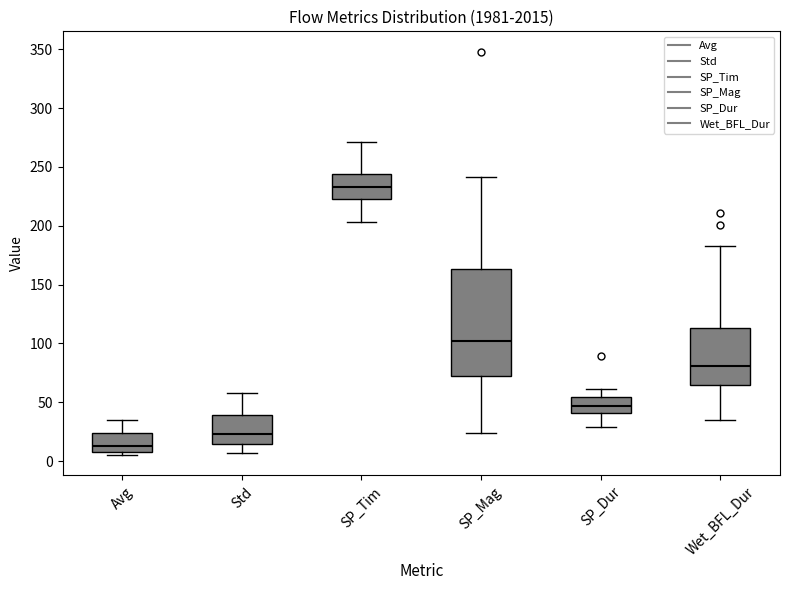

Reading left to right, read every box against the y-axis: the position of its median line, the range the box covers, and the ends of its whiskers. The values are not printed on the chart, so give them approximately, as read against the axis.

Avg: median 10 (just above the box's lower edge), box 10 to 25, whiskers 5 to 35
Std: median 25, box 15 to 40, whiskers 5 to 55
SP_Tim: median 235, box 225 to 245, whiskers 205 to 270
SP_Mag: median 100, box 70 to 165, whiskers 25 to 240
SP_Dur: median 45, box 40 to 55, whiskers 30 to 60
Wet_BFL_Dur: median 80, box 65 to 115, whiskers 35 to 185